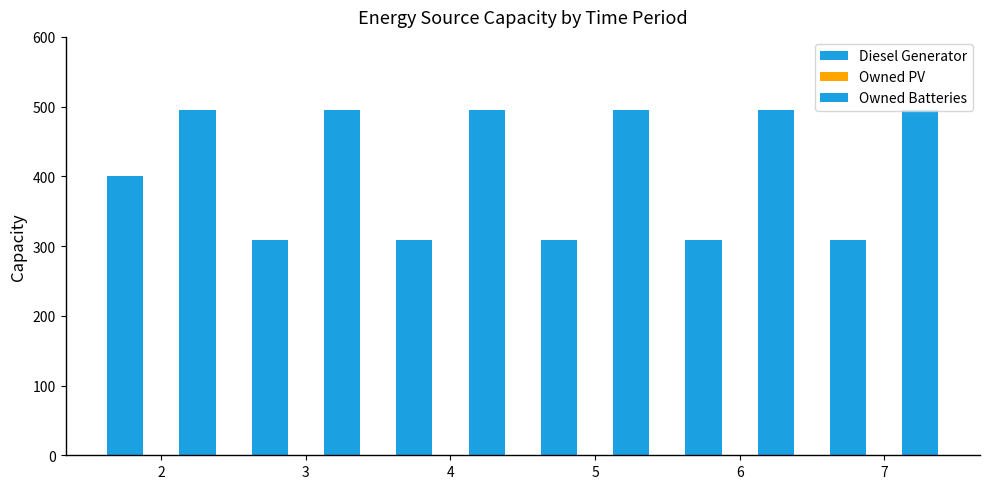

Is it true that Owned Batteries equals 162 at 3?

False